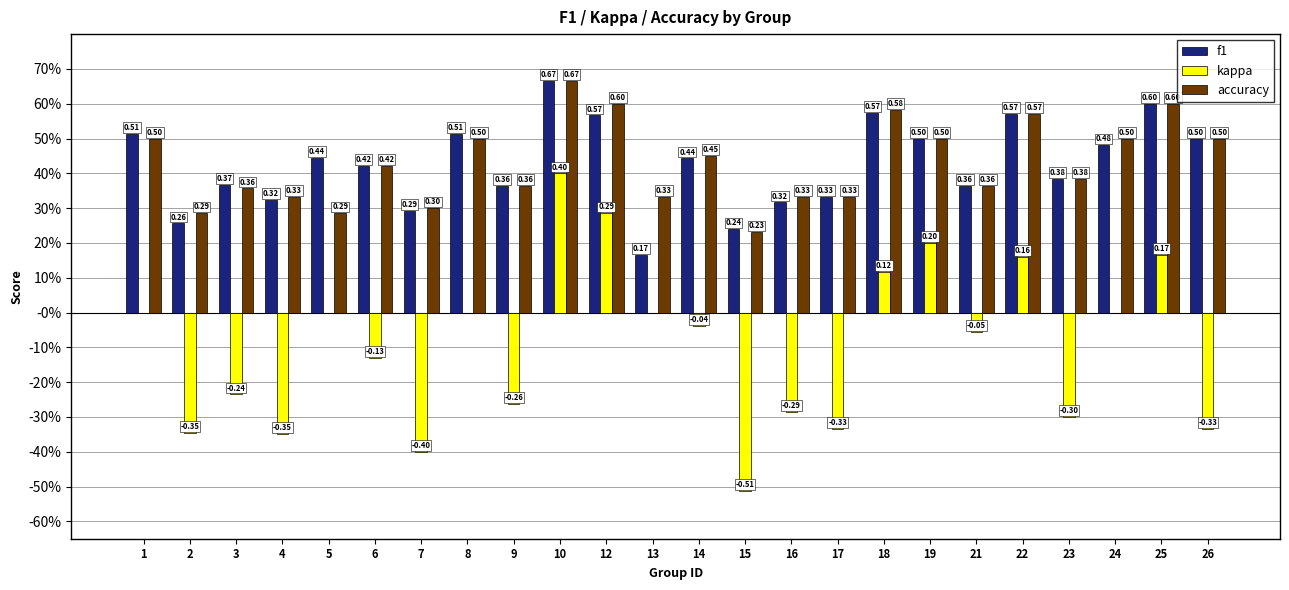

Does the chart contain stacked bars?

No